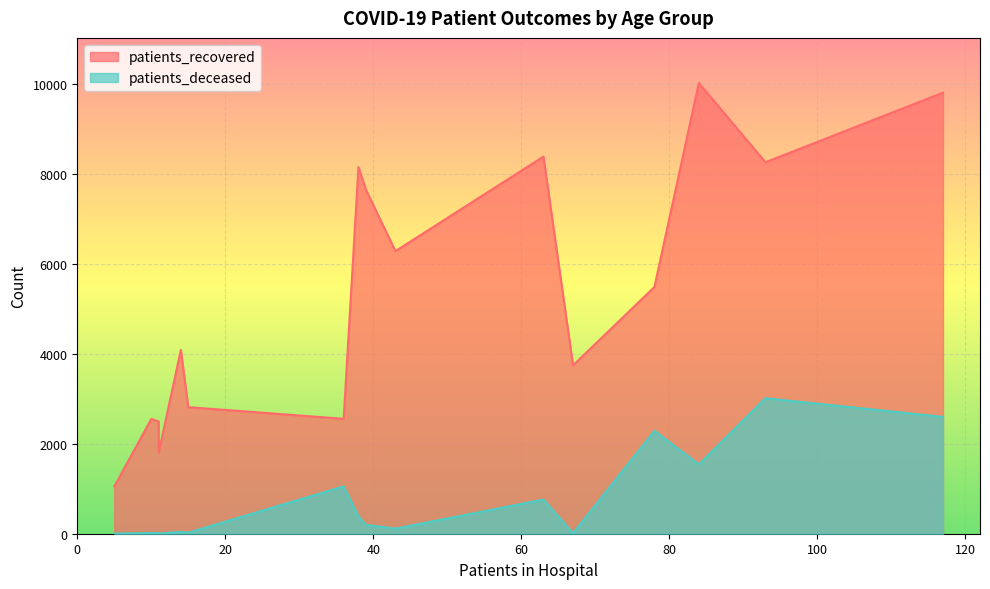

True or false: patients_deceased and patients_recovered intersect in this chart.

False